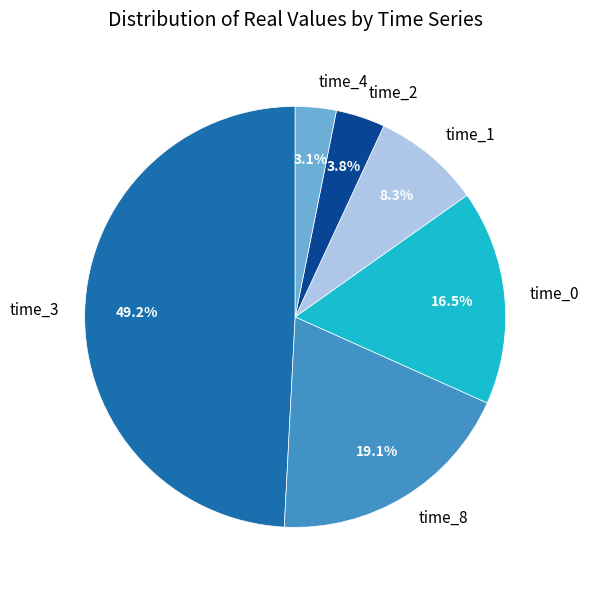

True or false: time_8 accounts for 19% of the total.

True